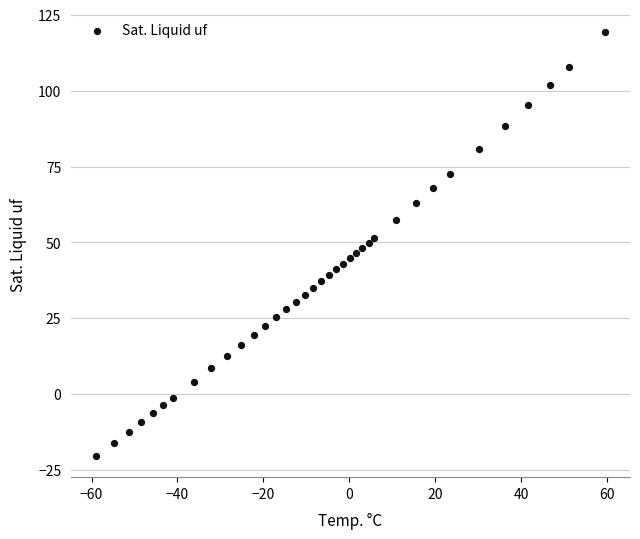

What is the range of X values (max minus min)?

118.3